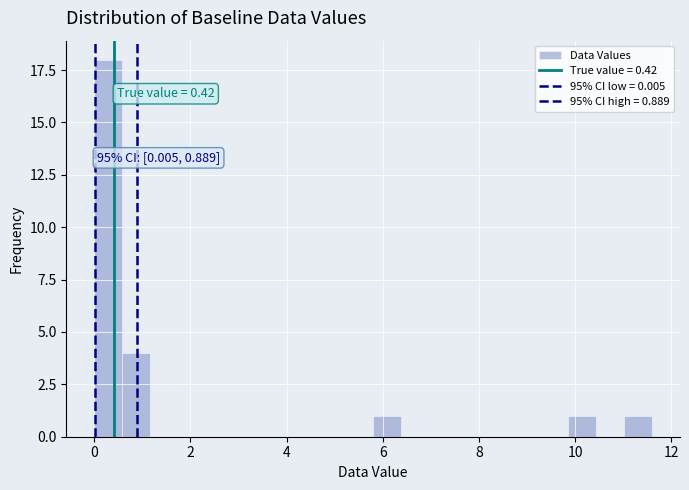

Around what value on the x-axis is the tallest bar? Give the approximate position of its centre, as read against the axis.

0.2